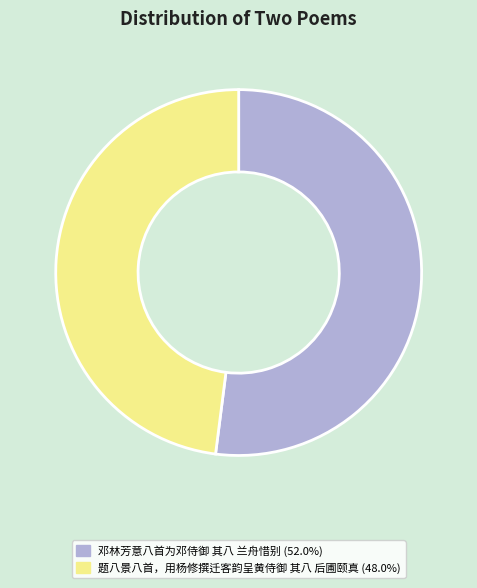

How many segments does this pie chart have?

2